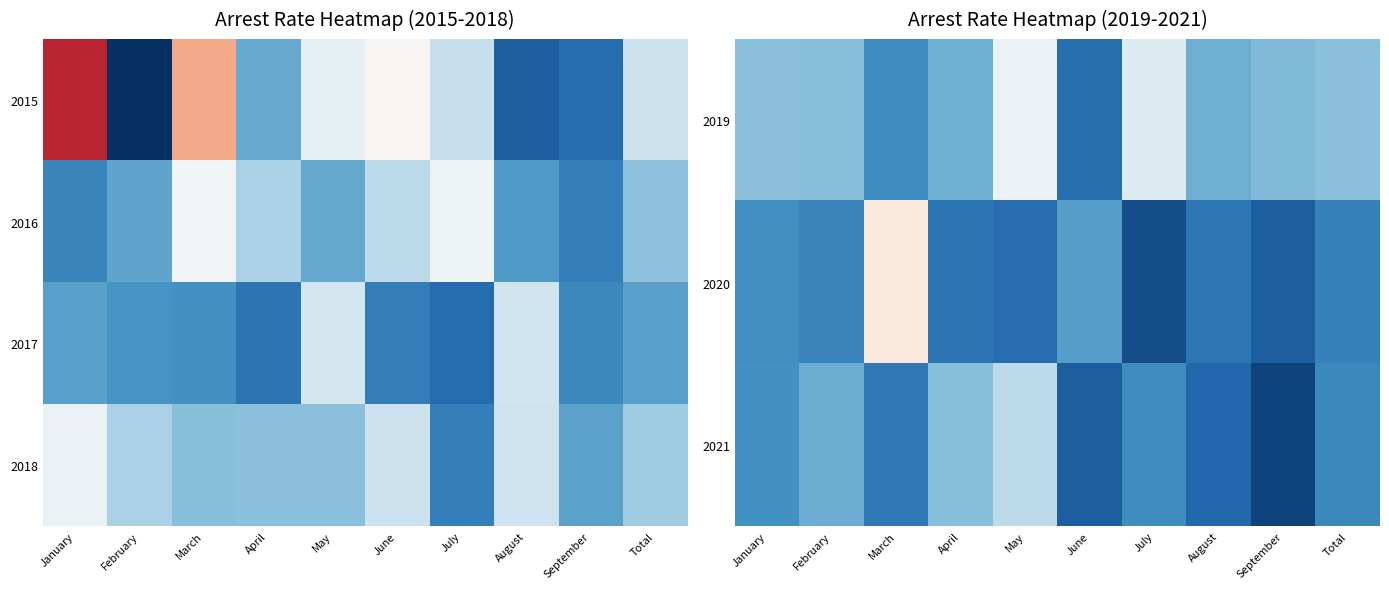

What is the spread (max minus min) of values at January?

0.1